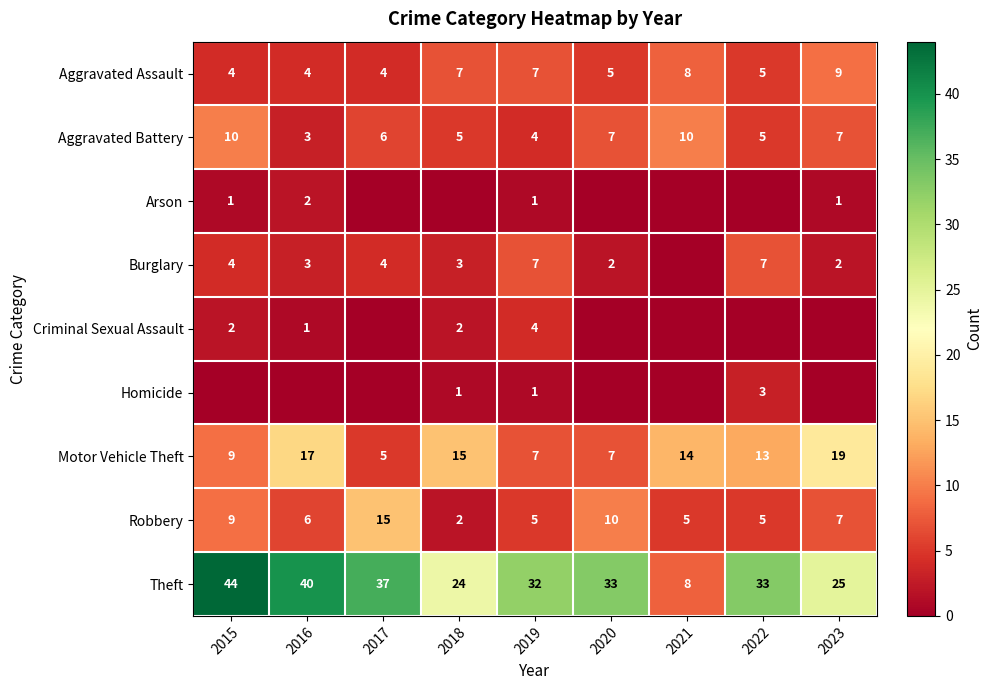

True or false: Aggravated Assault has a value of 3 at 2021.

False